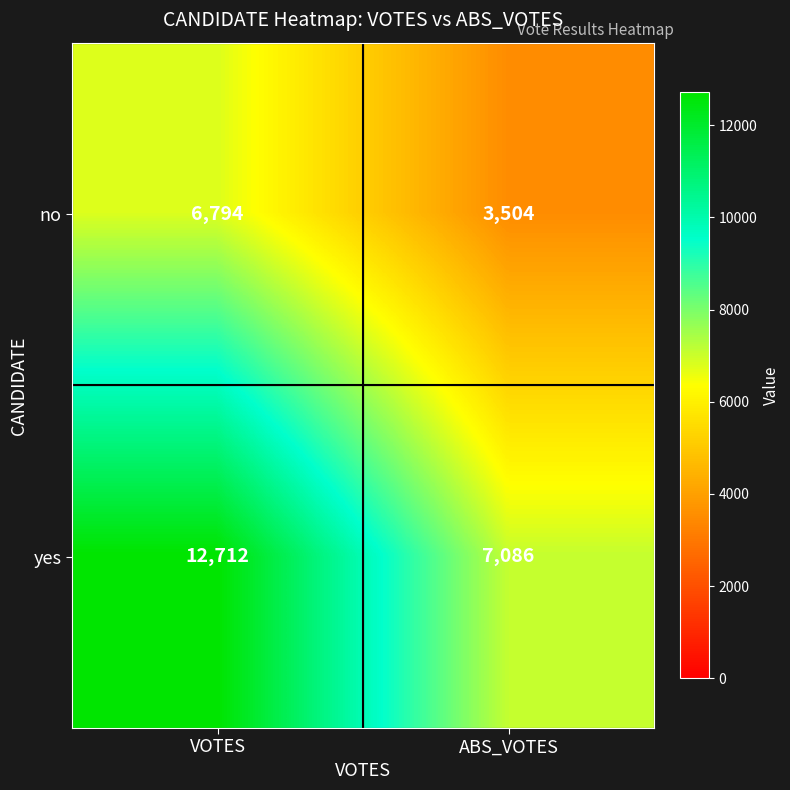

Count the number of data series in this chart.

2